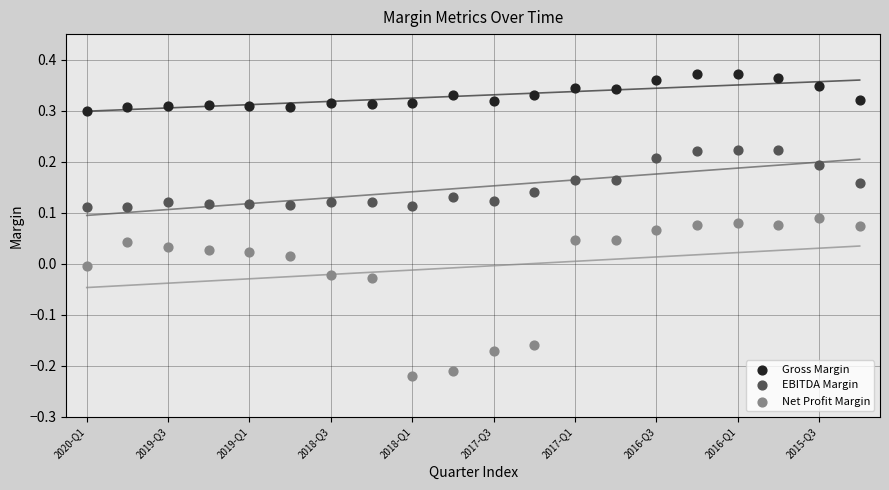

Across all data points, what is the range of Y values (max minus min)?

0.6